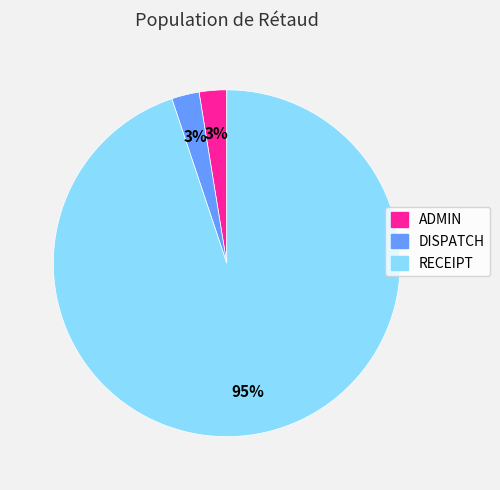

True or false: ADMIN accounts for 16% of the total.

False